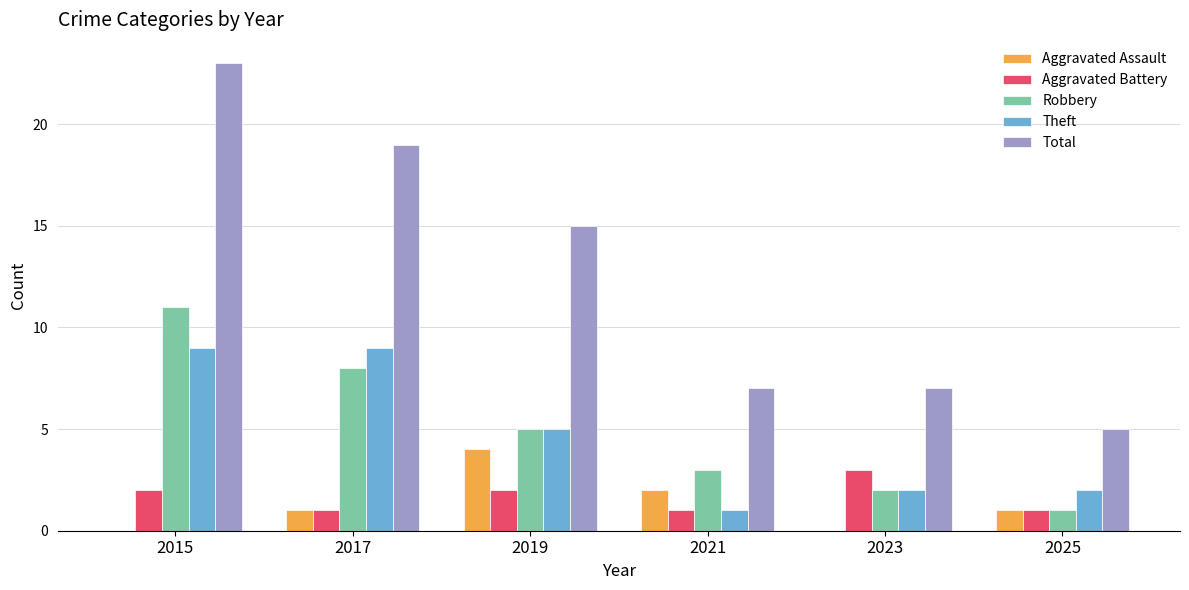

Read the Aggravated Battery value at 2015.

2